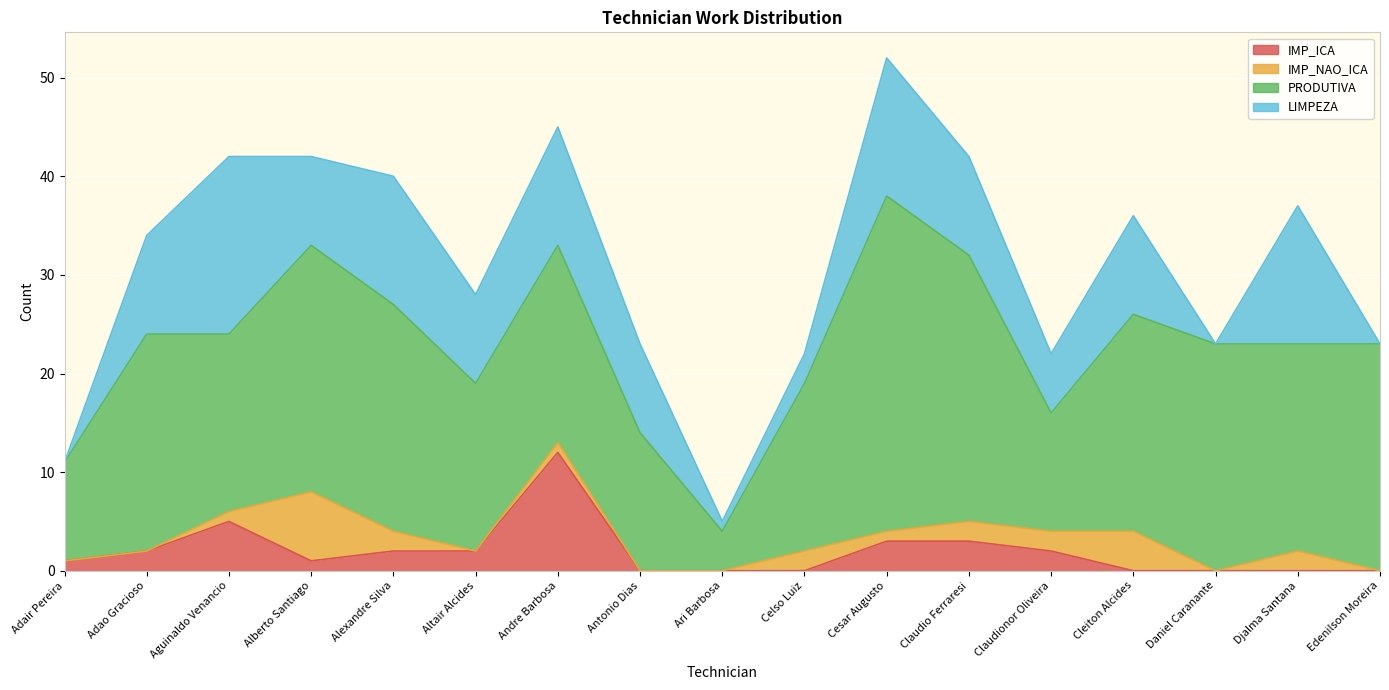

What is the difference between the maximum and second lowest values in the IMP_NAO_ICA series?

7